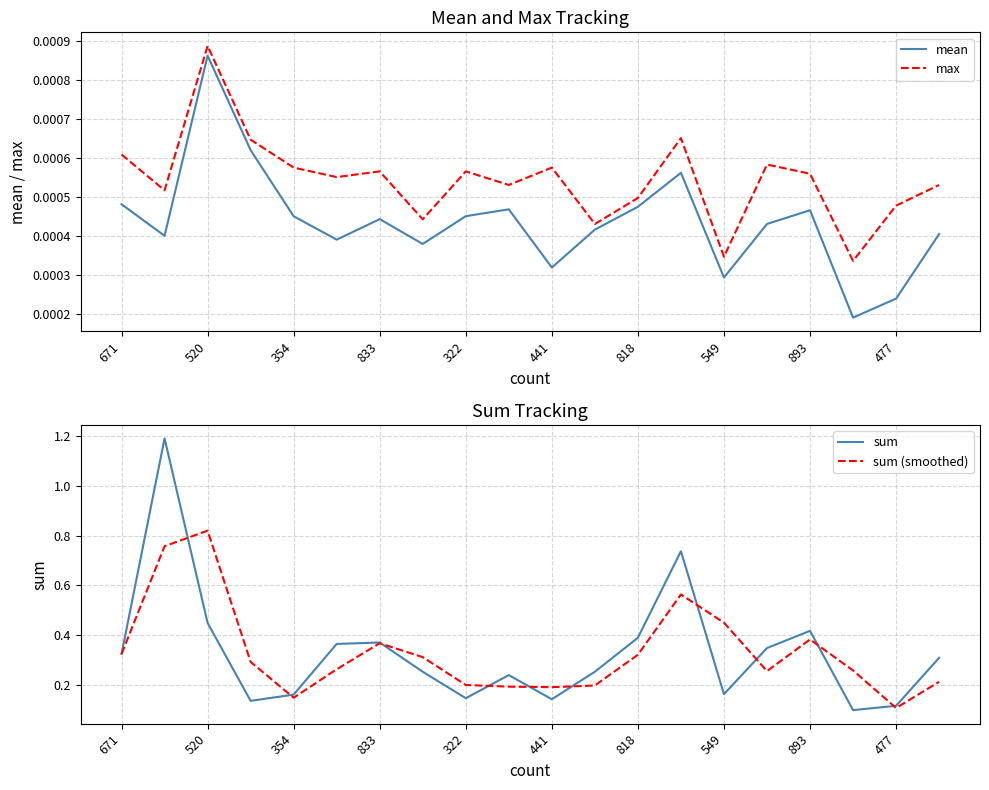

Is it true that sum (smoothed) equals 0.1 at 322?

False